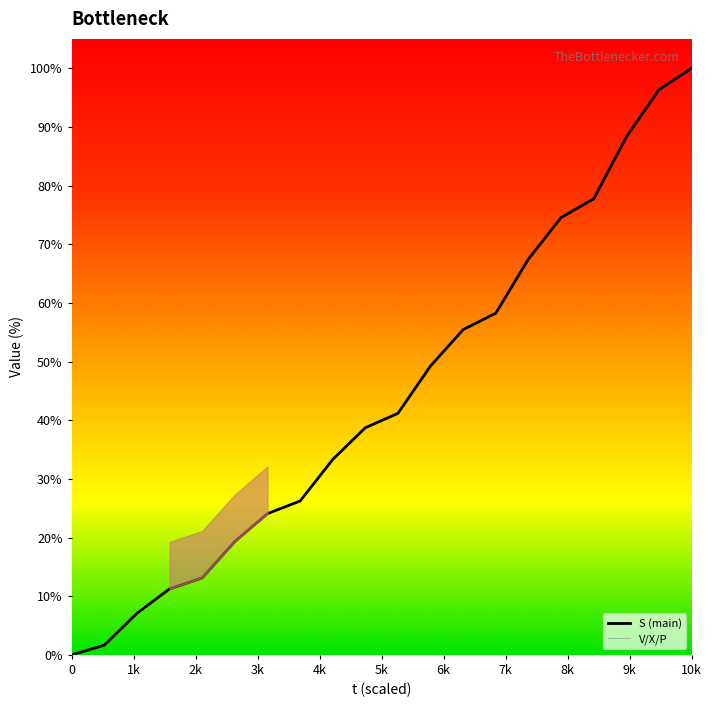

True or false: S has more than 0 interior local peaks.

False